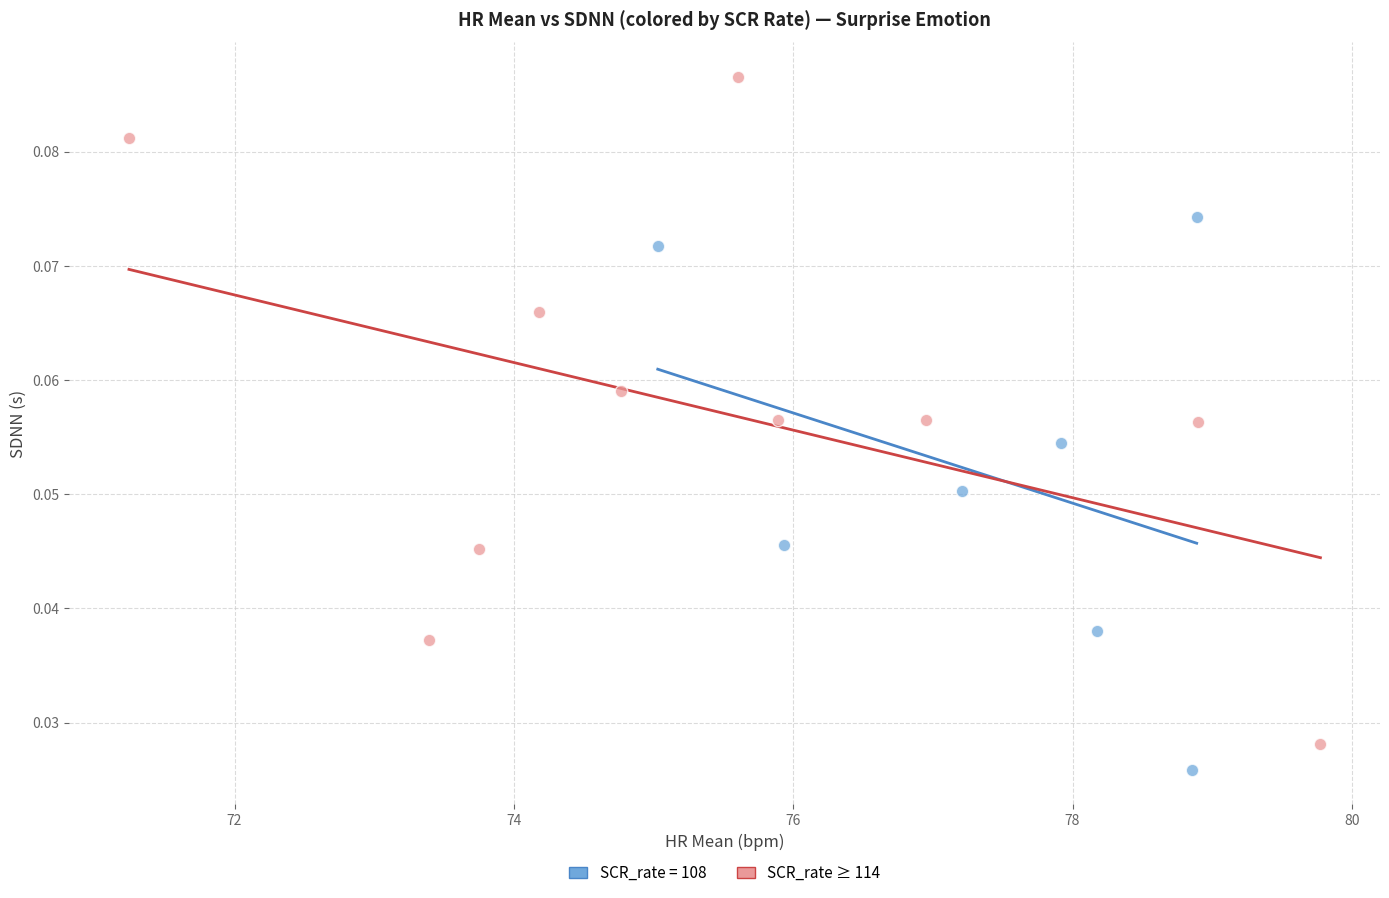

Which series contains the highest Y value?

SCR_rate ≥ 114